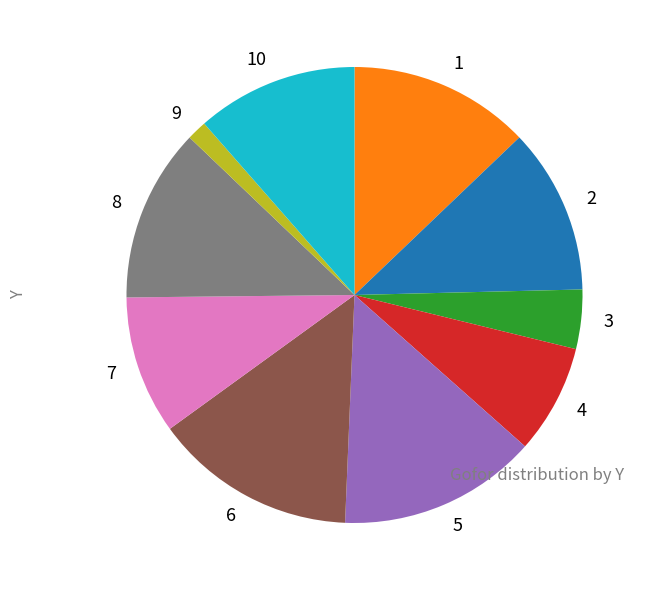

Does 6 account for over 50% of the chart?

No